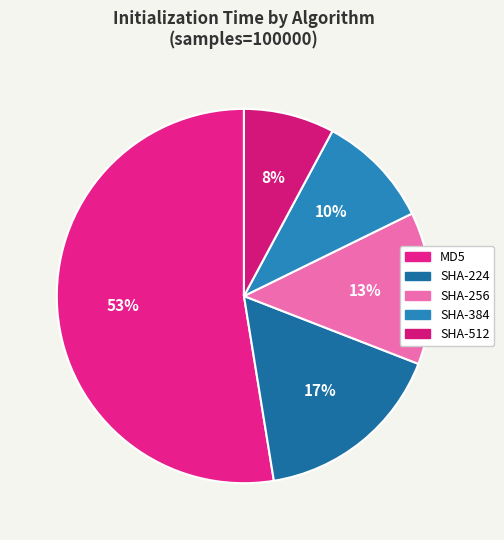

How many slices are in this pie chart?

5